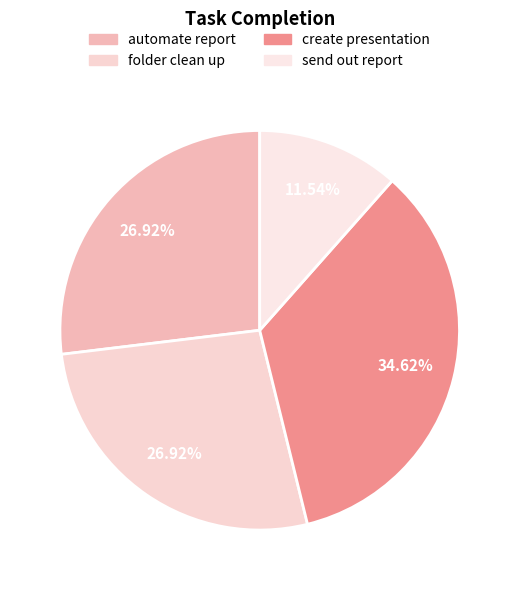

Is there any slice that represents more than half of the pie?

No